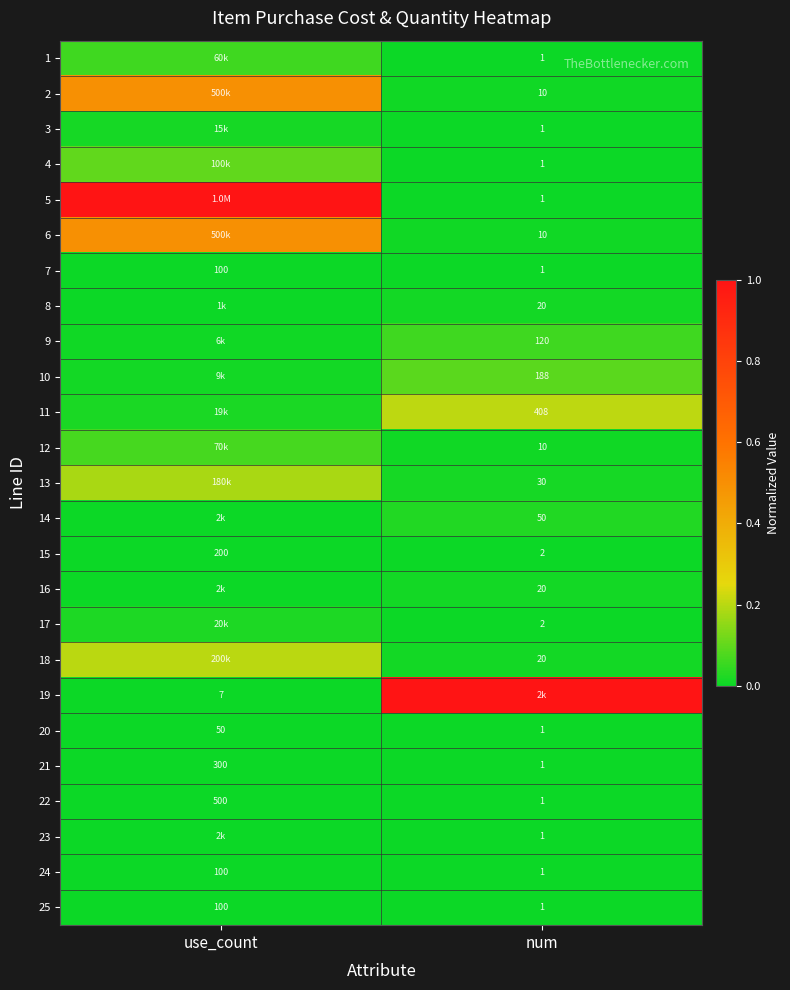

Is the value of 12 at num greater than the value of 25 at num?

Yes